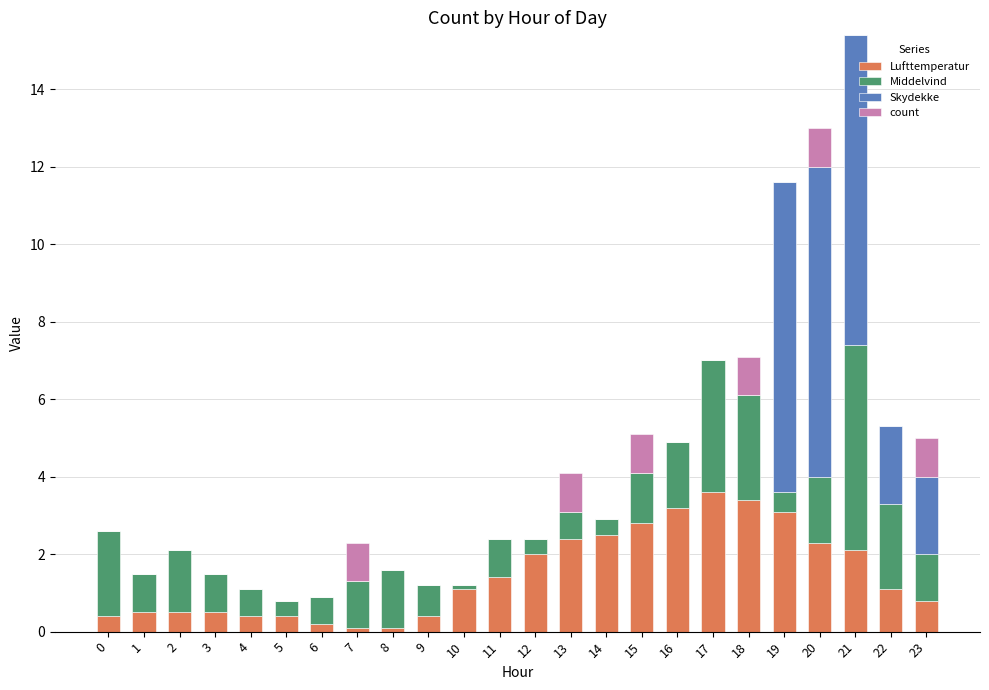

The Lufttemperatur series shows 3.6 at 17. True or false?

True